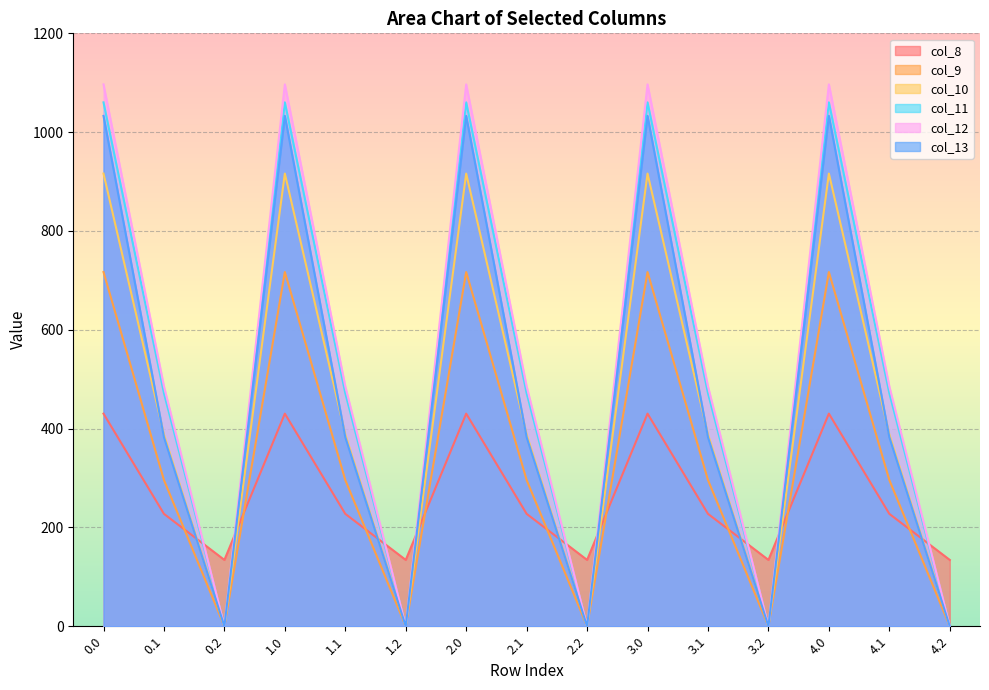

Rank the series by their maximum value, from highest to lowest.

col_12, col_11, col_13, col_10, col_9, col_8